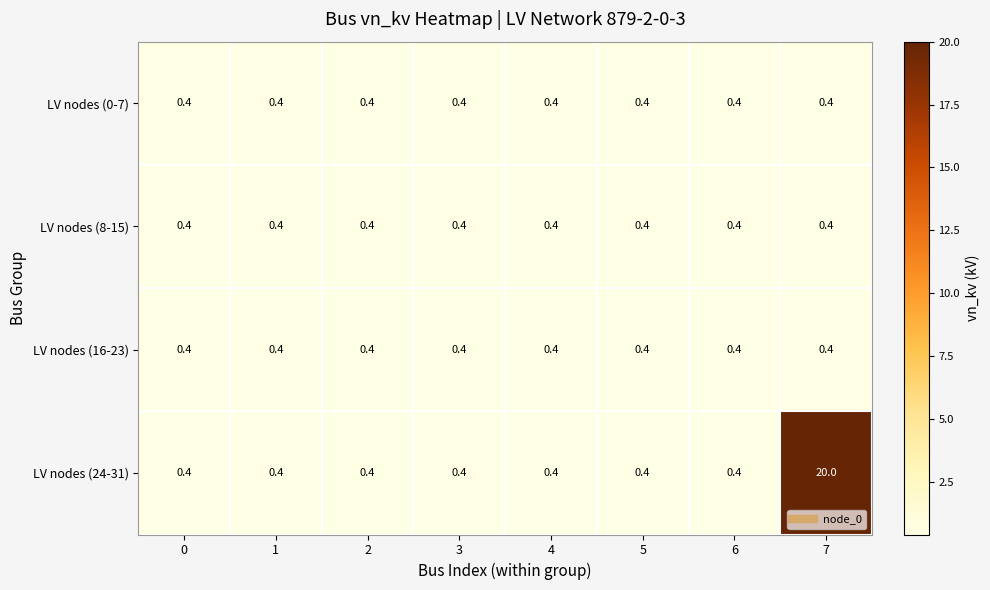

What is the minimum value shown in the chart?

0.4